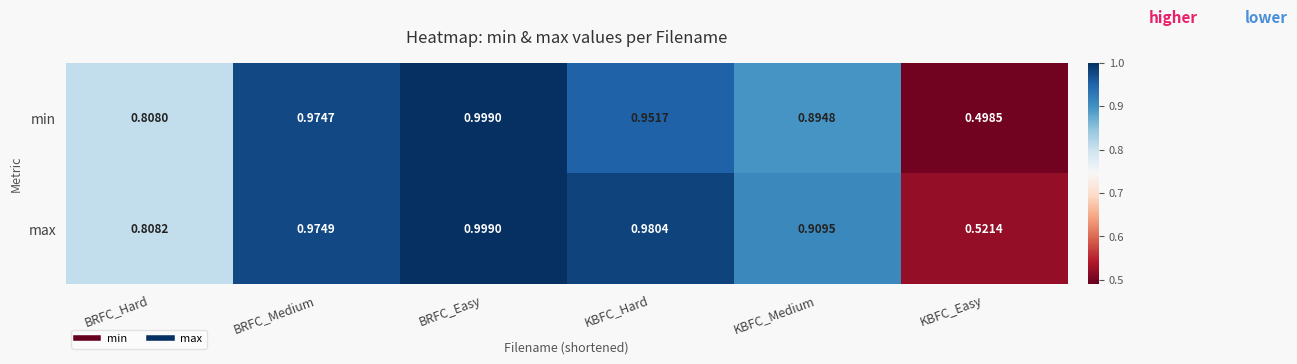

Is the value of min at KBFC_Hard greater than the value of max at KBFC_Easy?

Yes